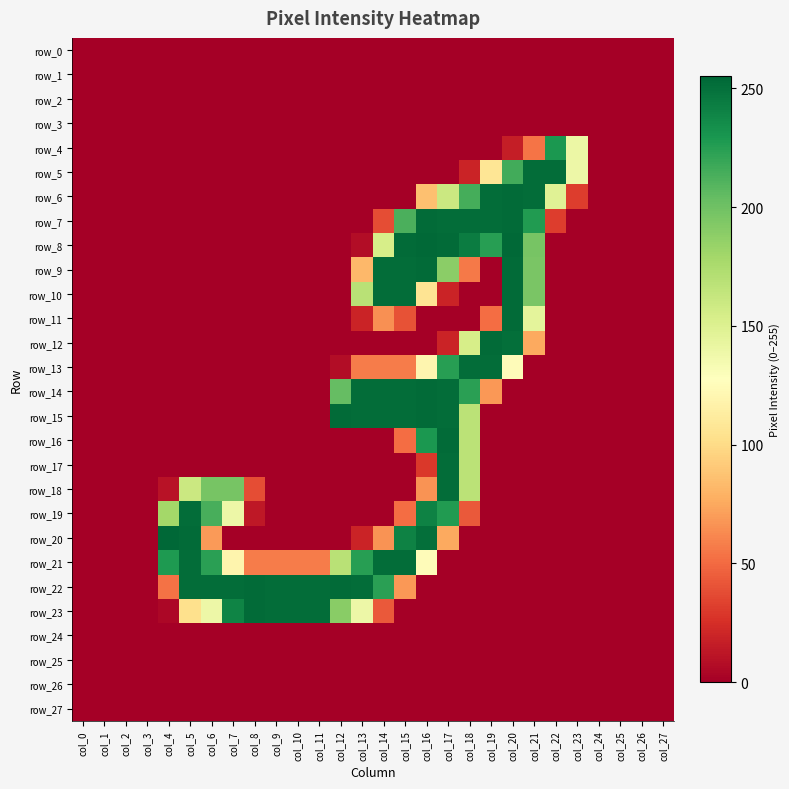

Which series has the largest range (max minus min)?

row_20